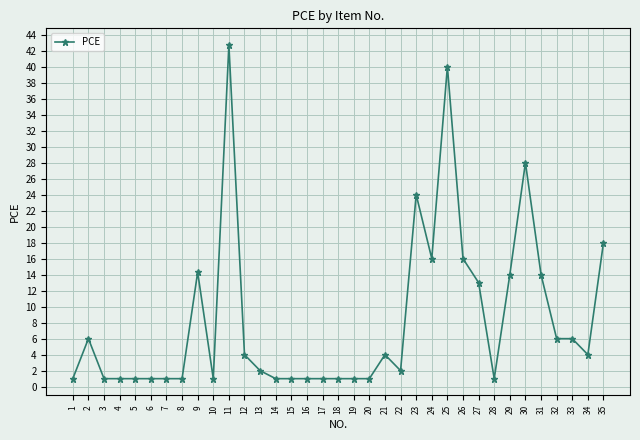

Which label corresponds to the largest value in the chart?

11